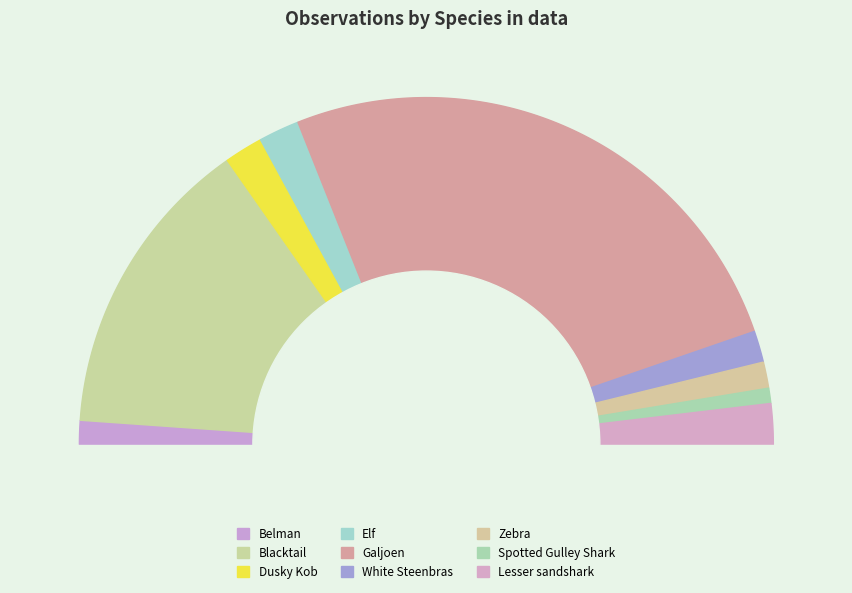

To the nearest percent, what portion does Belman represent?

2%